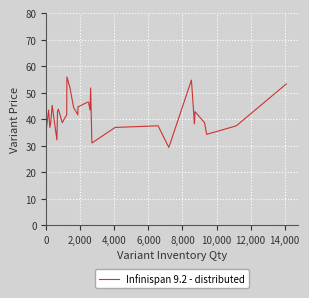

What position from the left is 9?

10